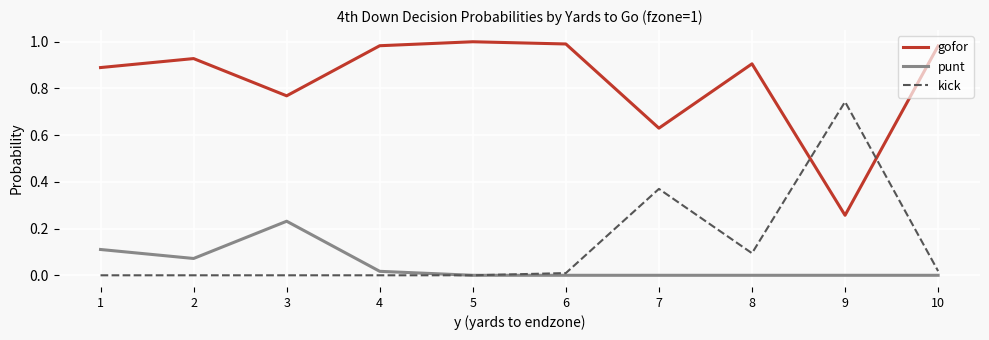

After their last crossing, which series has the higher values: kick or gofor?

gofor